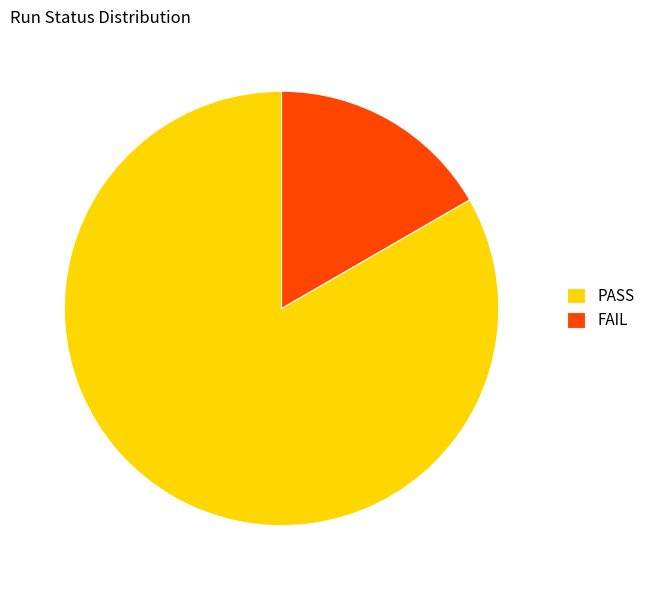

How many segments does this pie chart have?

2